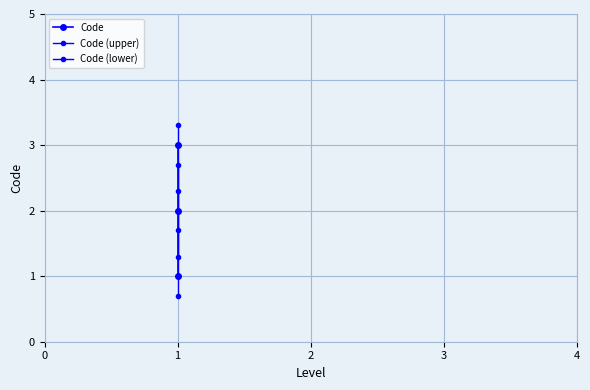

What is the difference between the maximum and second lowest values in the Code (lower) series?

1.0